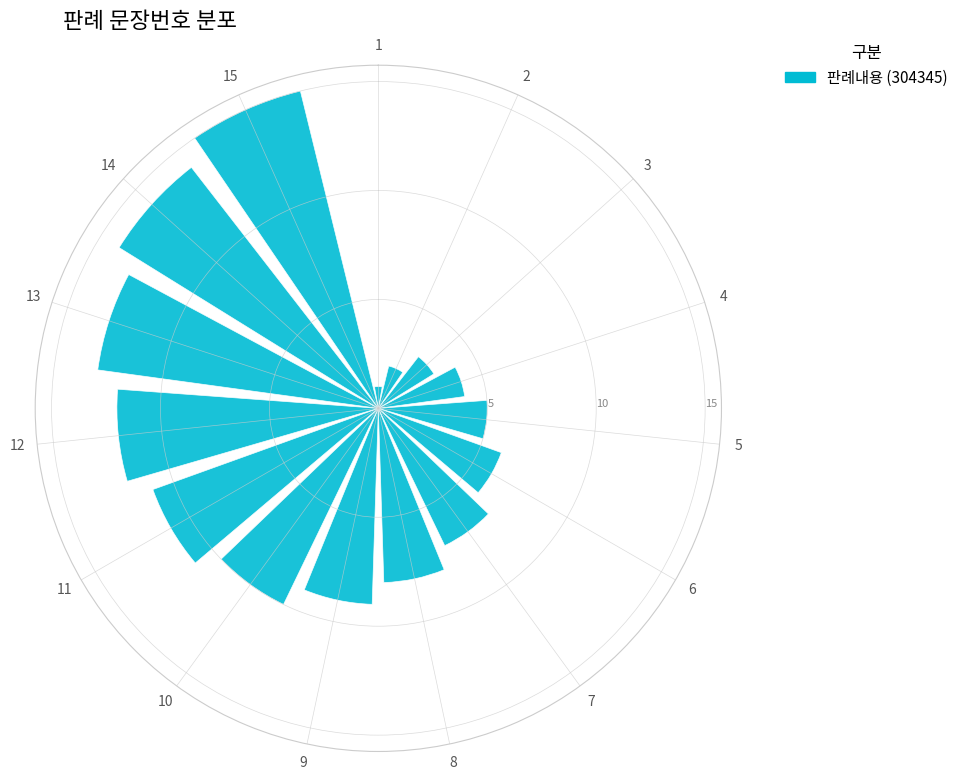

How many distinct data groups are displayed?

1